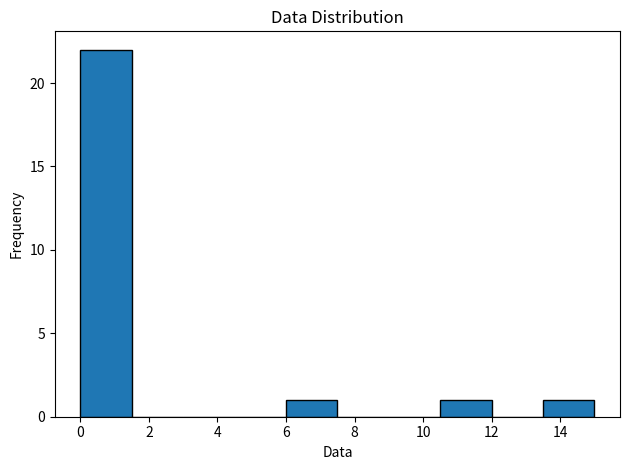

What is the height of the bar covering 13.5 to 15.0 on the x-axis? Neither the bar edges nor the heights are printed on the chart, so give them approximately, as read against the axes.

1